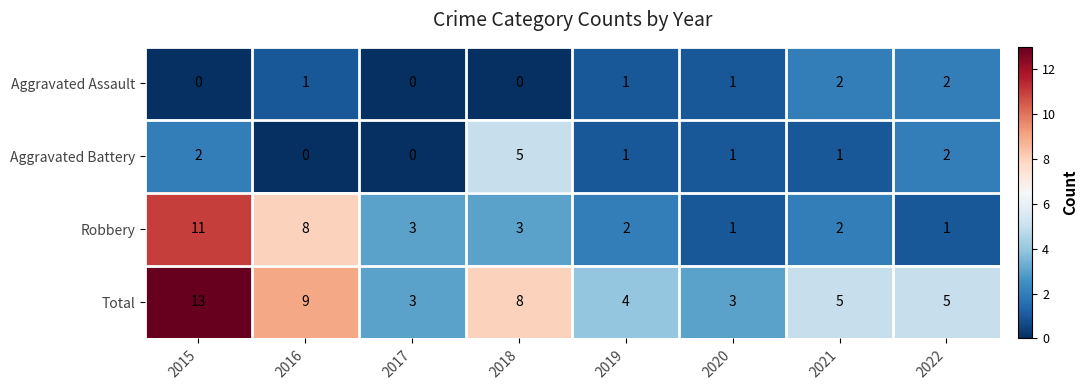

What is the spread (max minus min) of values at 2016?

9